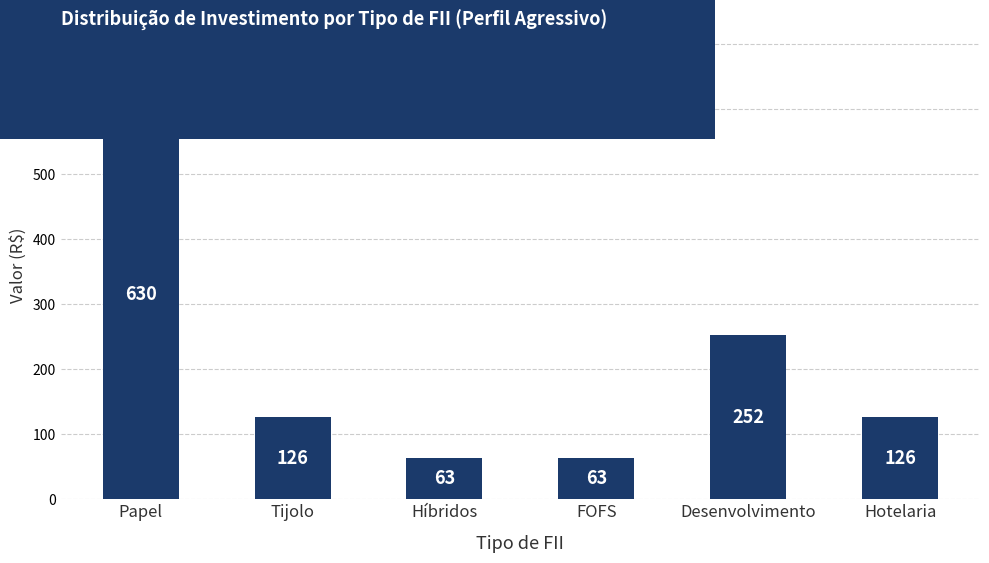

What value does the data have at Desenvolvimento?

252